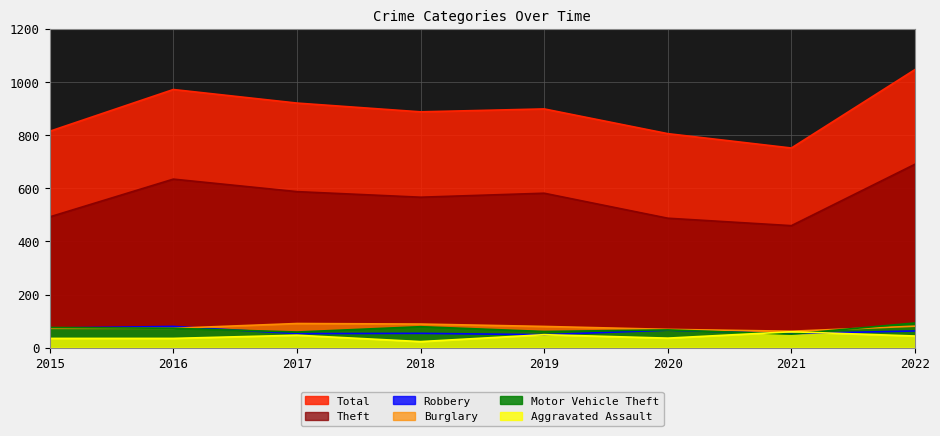

True or false: Robbery has more than 1 points higher than both neighbors.

True